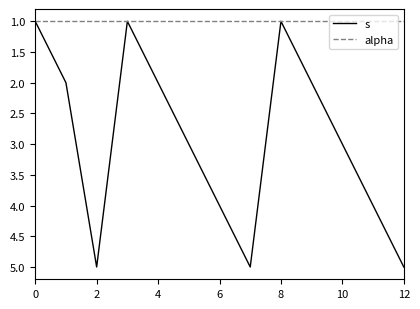

Rank the series by their maximum value, from lowest to highest.

alpha, s